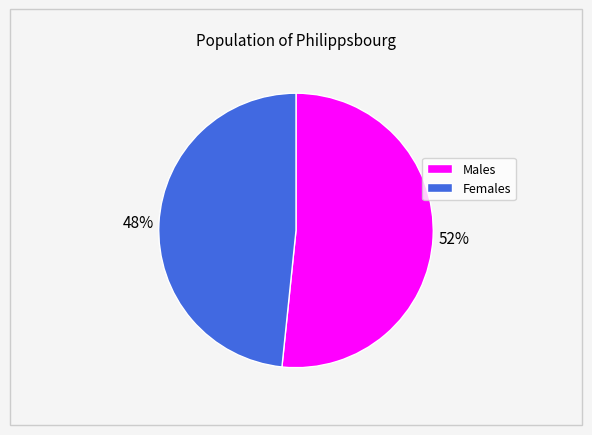

Is there any slice that represents more than half of the pie?

Yes